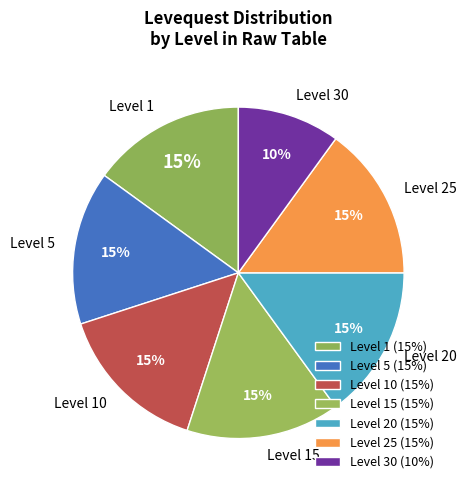

Does Level 20 account for over 50% of the chart?

No